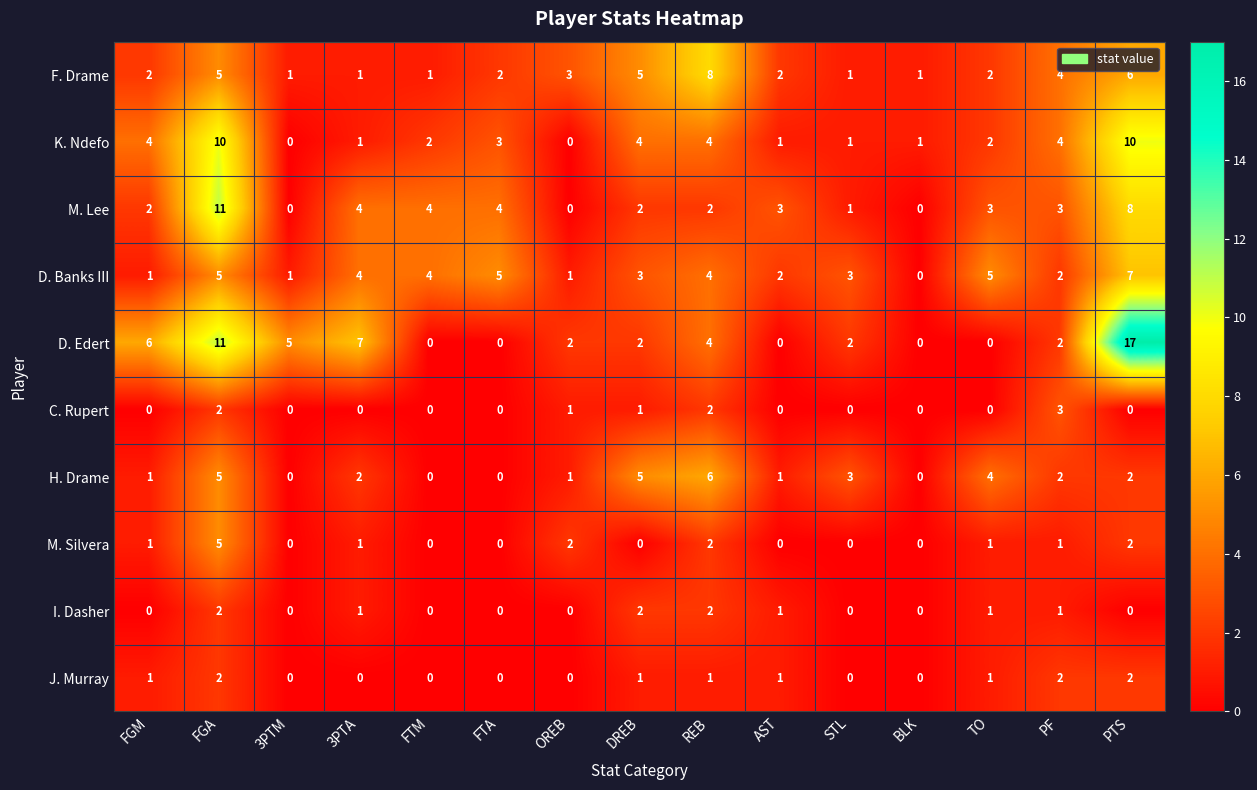

How many distinct data groups are displayed?

10